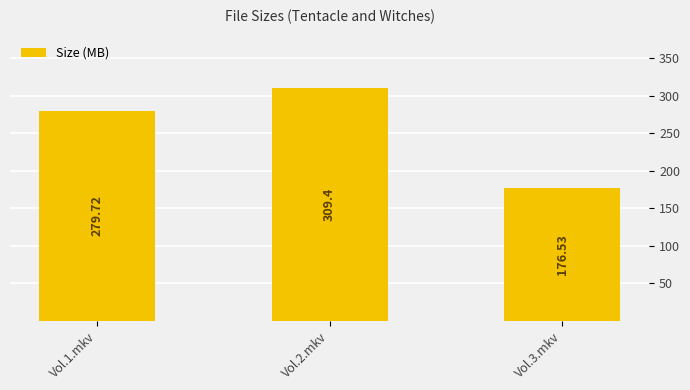

Which label corresponds to the largest value in the chart?

Vol.2.mkv